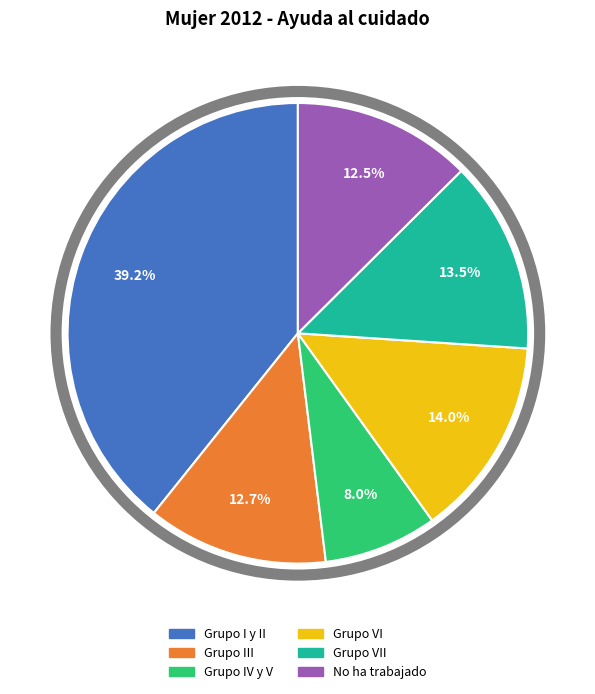

Which has a higher value, Grupo III or Grupo I y II?

Grupo I y II